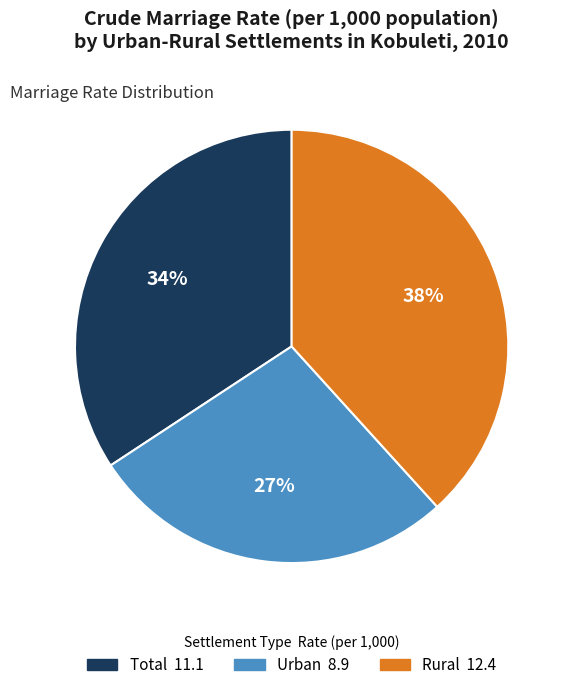

Approximately how many times larger is the value at Total compared to Rural?

0.9